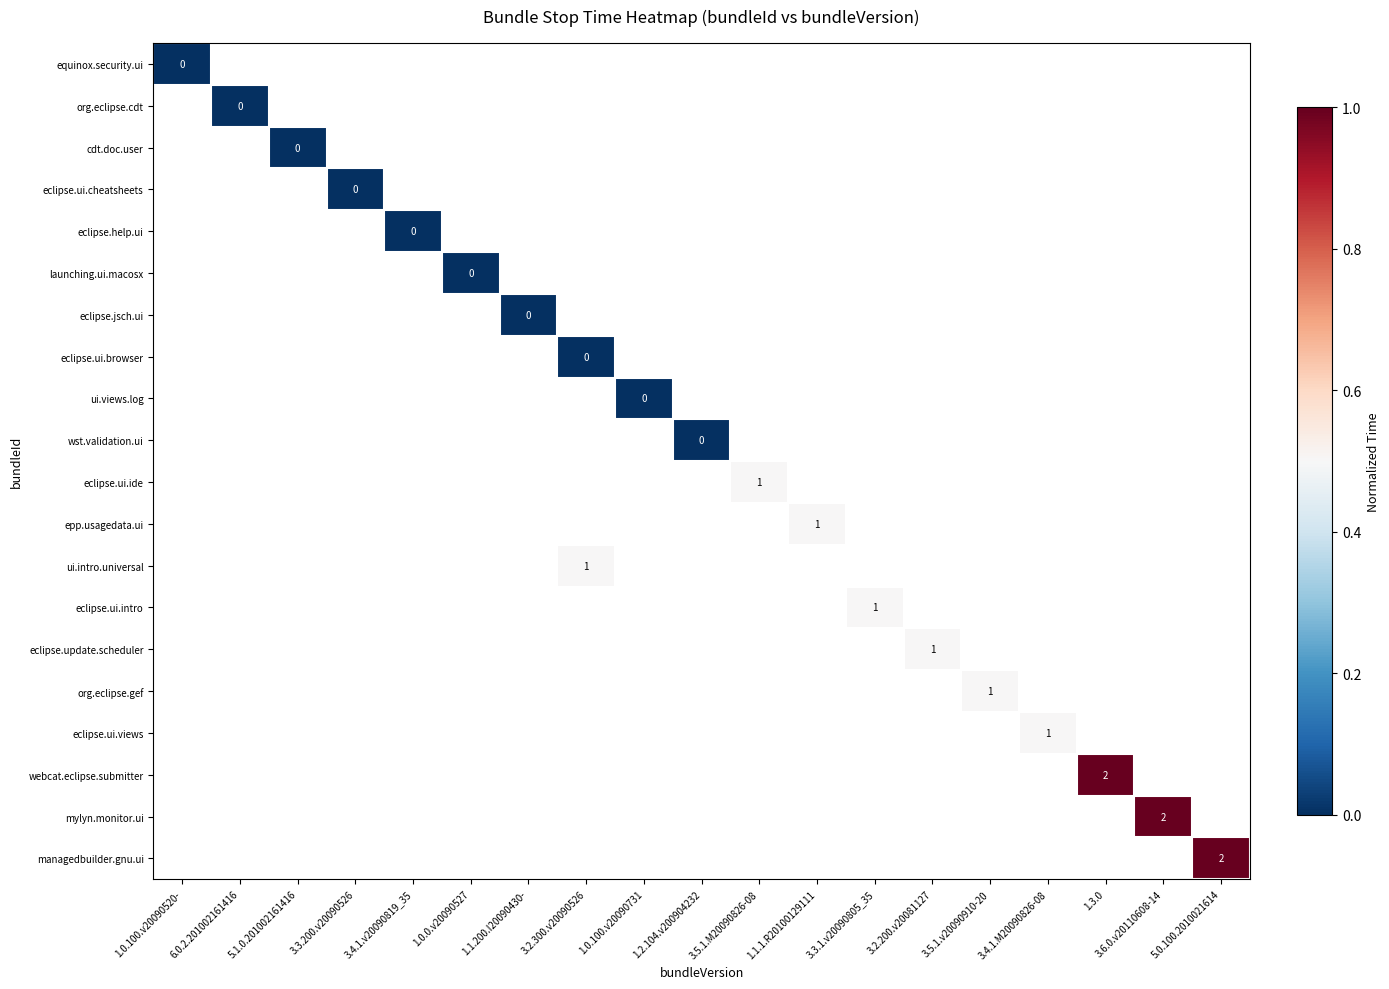

Which category has the highest value across all series?

1.3.0